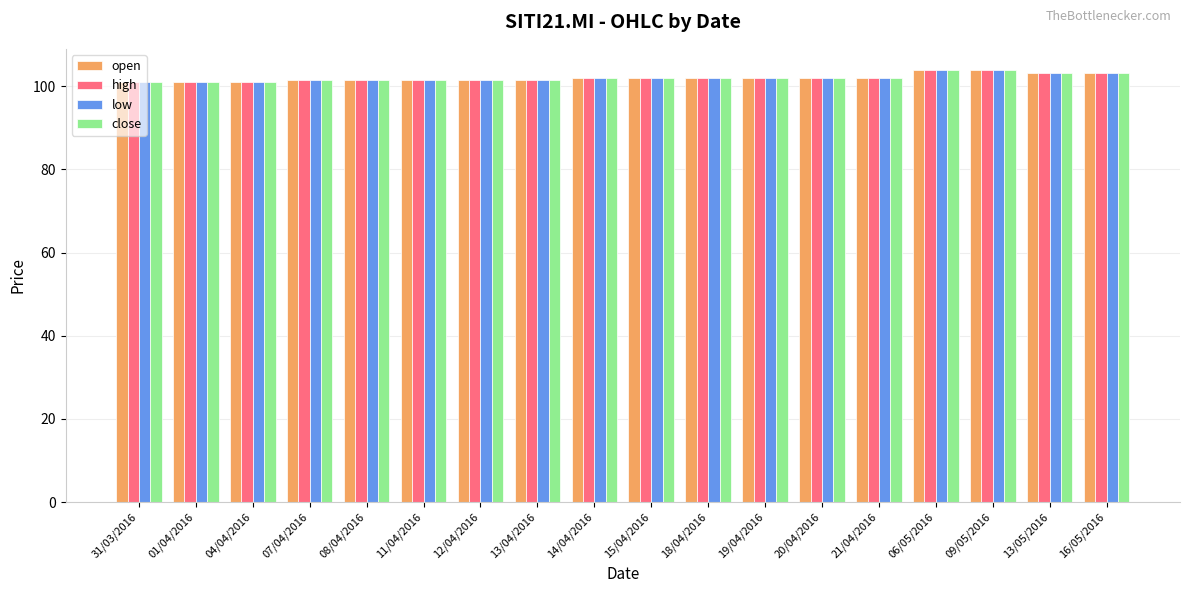

What is the maximum value for close?

103.8